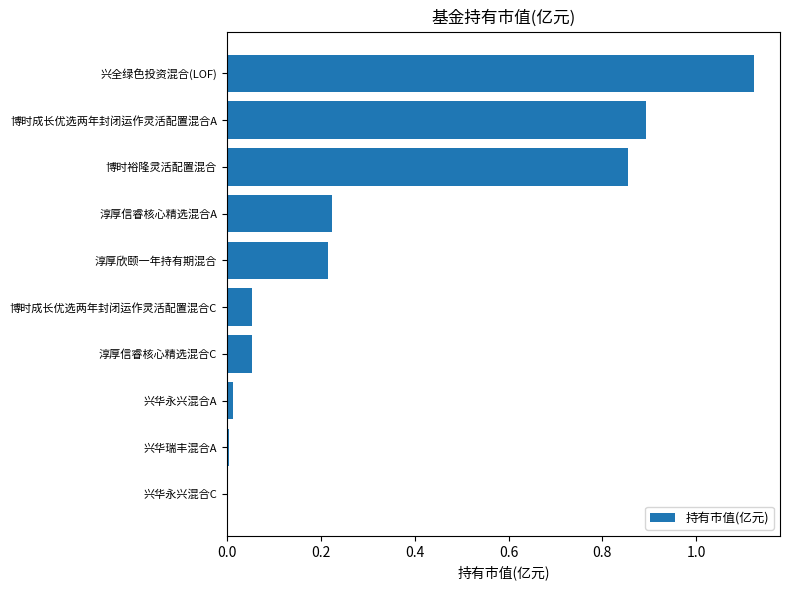

The chart shows a value of 0.0 at 兴华永兴混合A. True or false?

True